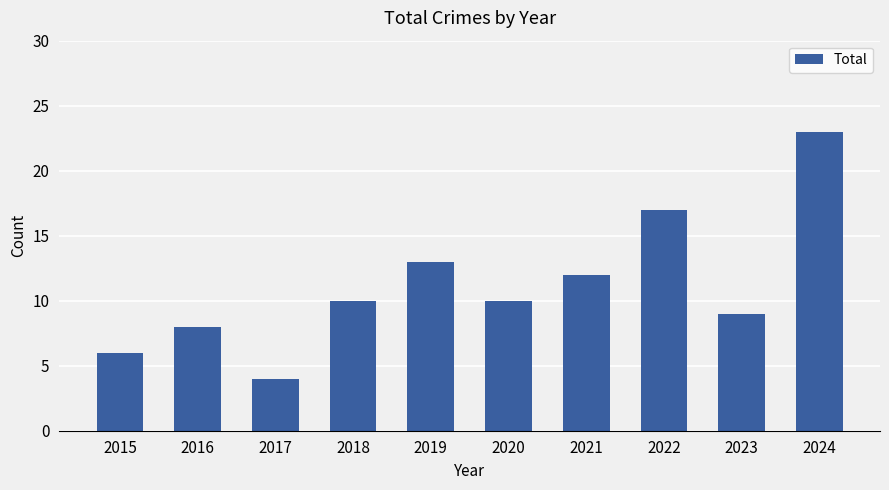

What is the difference between the maximum and minimum values?

19